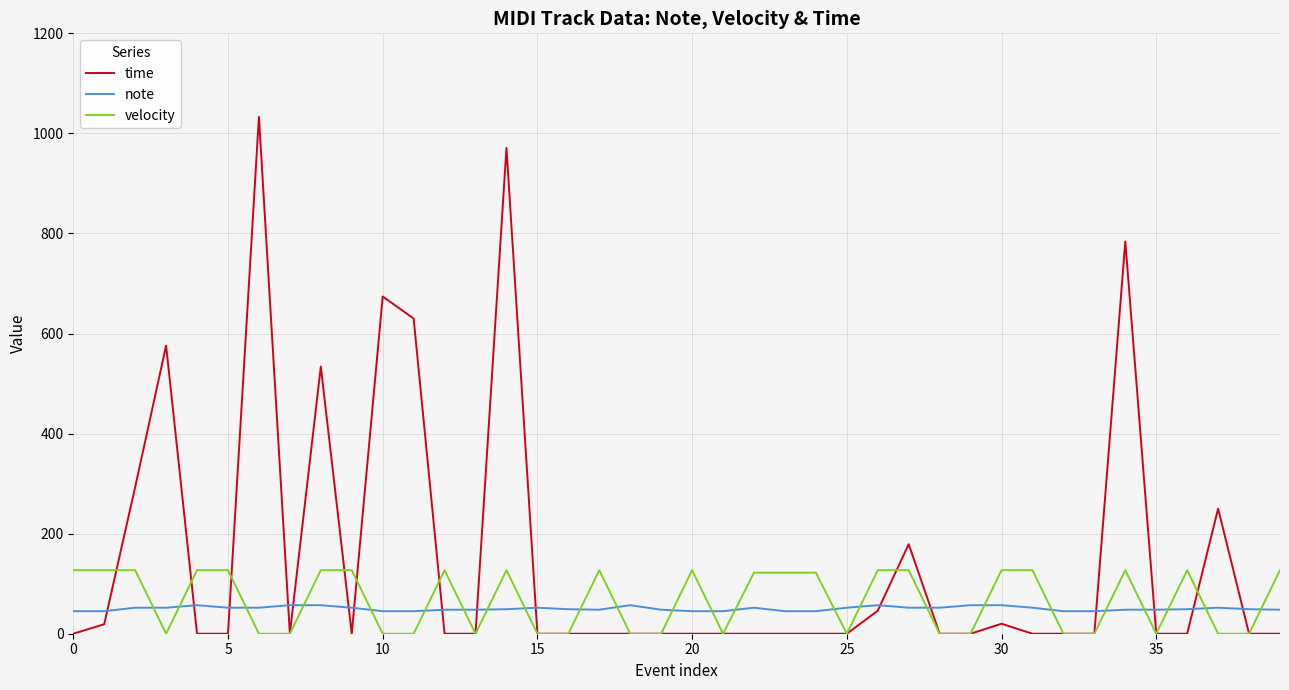

What is the maximum value for velocity?

127